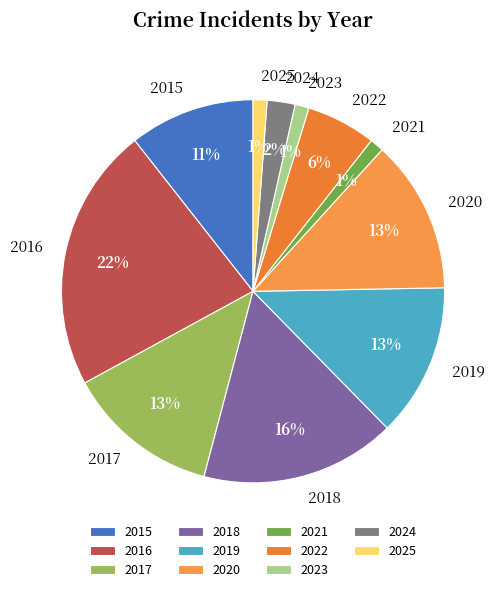

What percentage is the 2021 slice, to the nearest percent?

1%